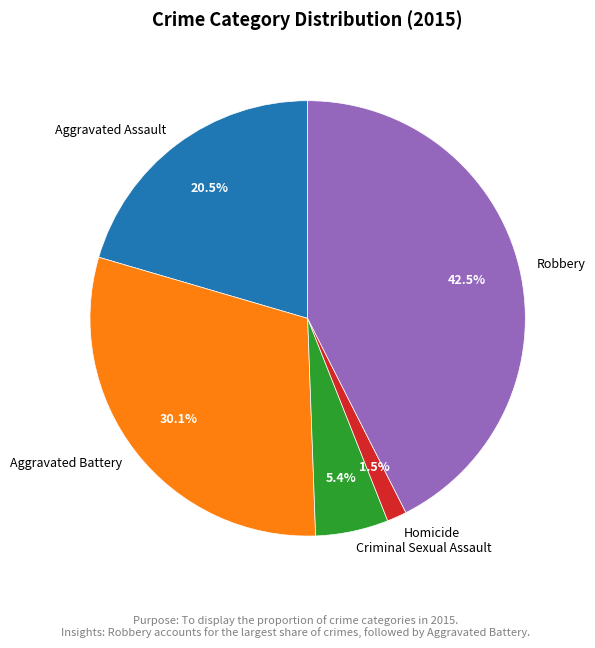

Which slice is the largest?

Robbery